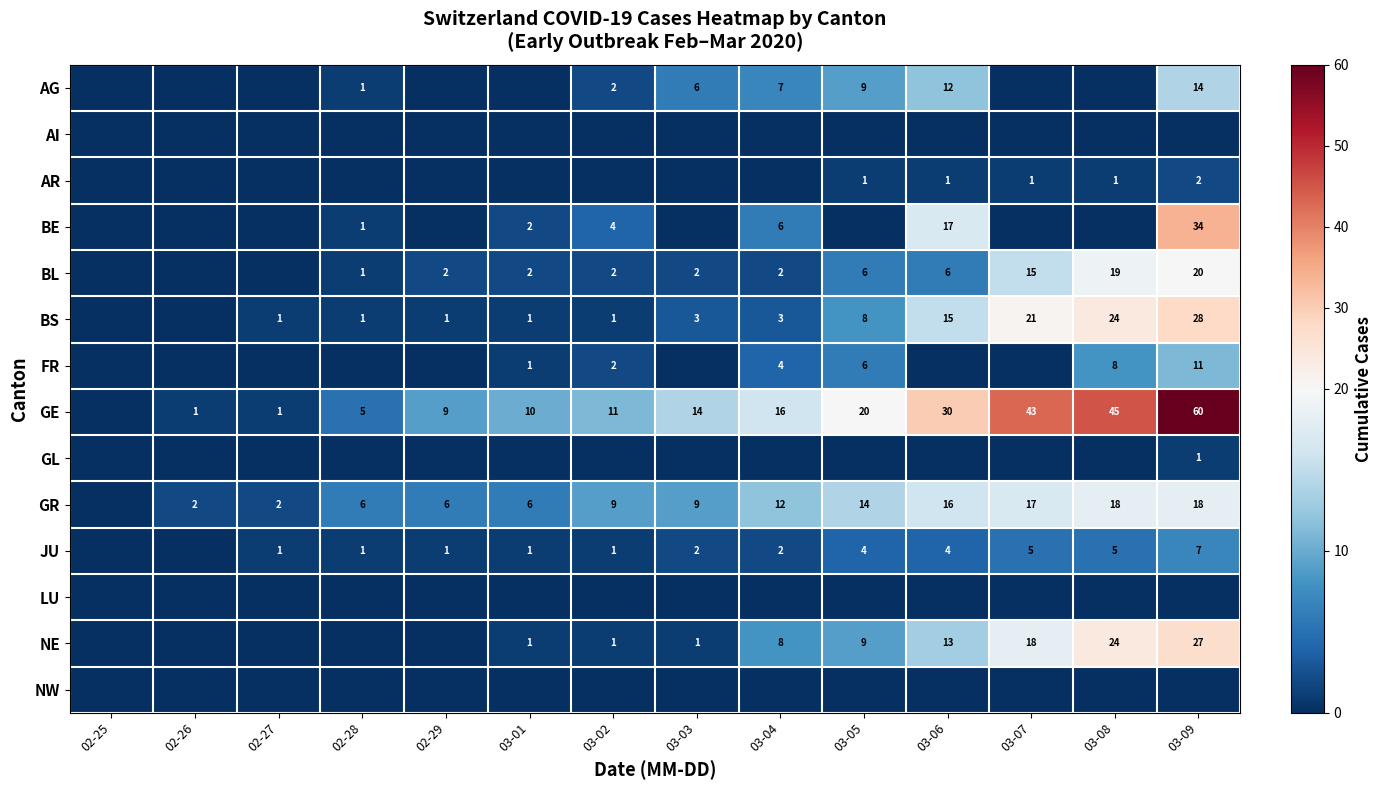

What is the difference between the highest and lowest values at 03-02?

11